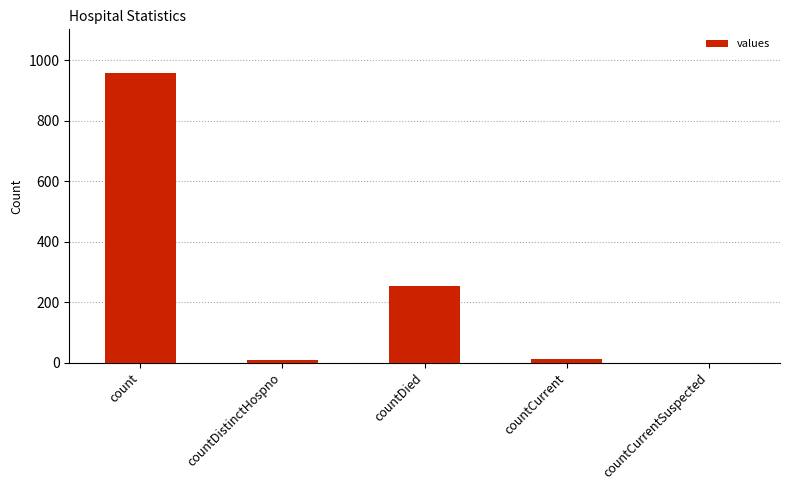

The value at countDied is 253. True or false?

True